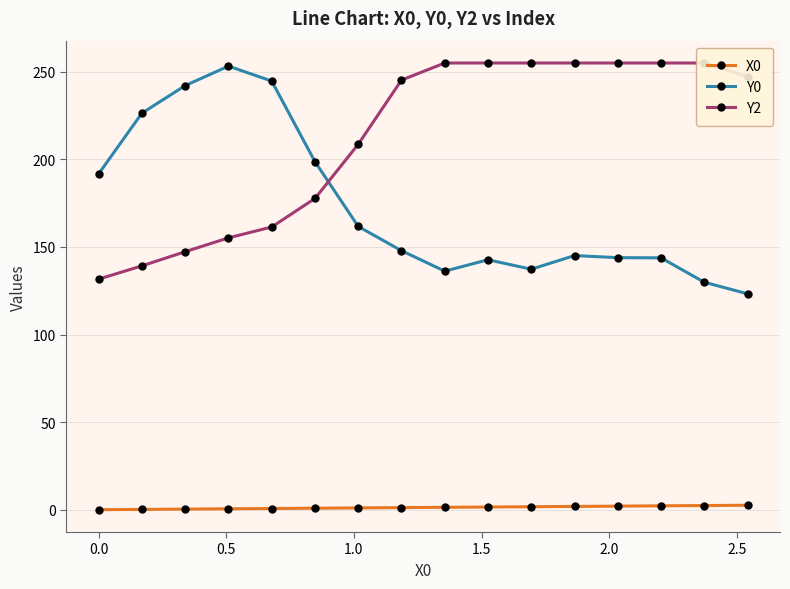

True or false: X0 and Y0 cross at least once.

False